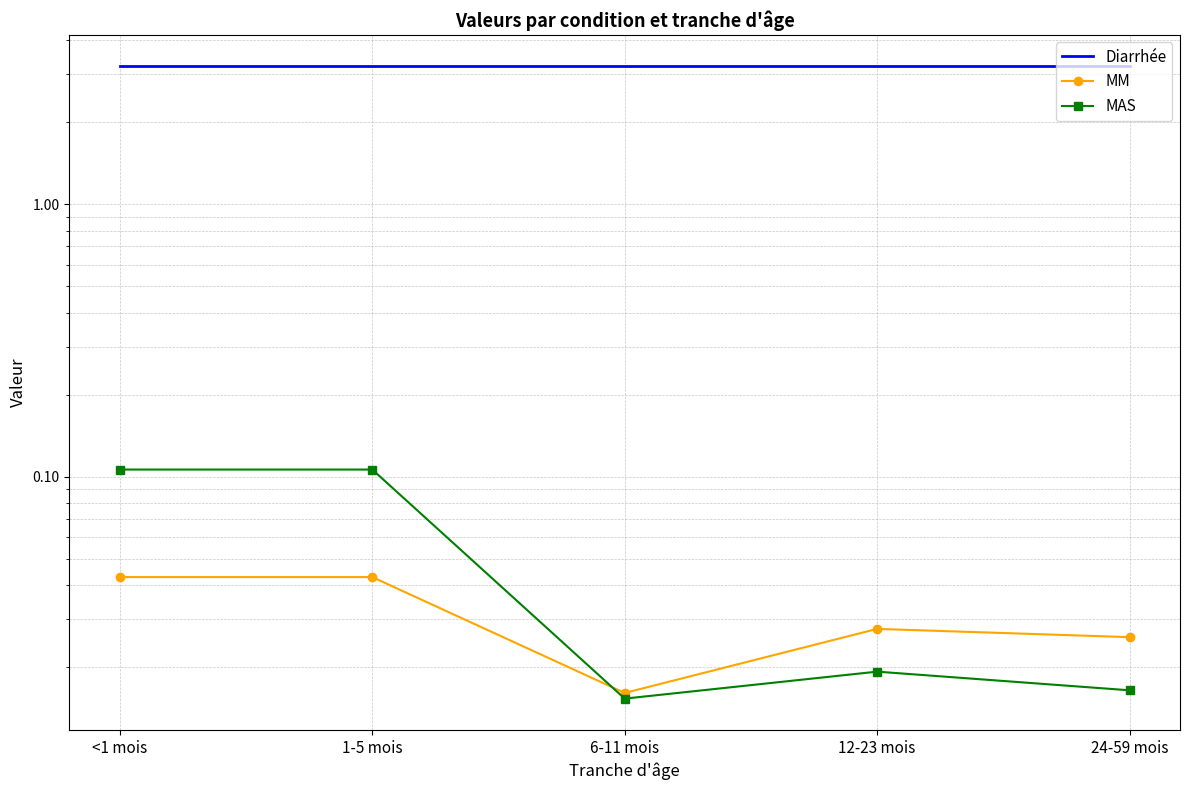

What is the total value across all series at 12-23 mois?

3.2